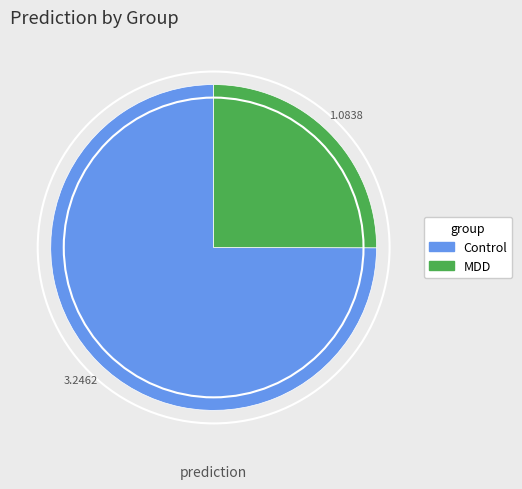

Approximately how many times larger is the value at MDD compared to Control?

0.3